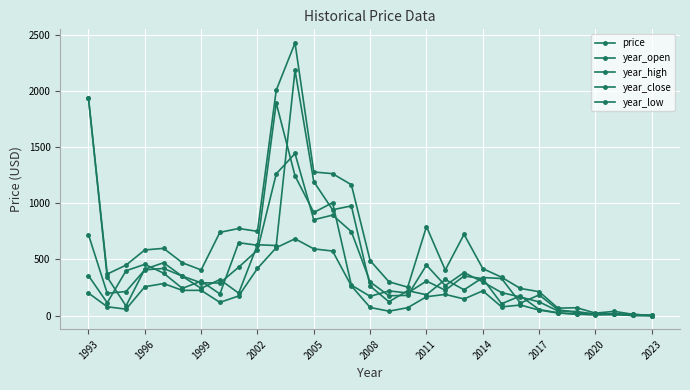

How many categories are shown in the chart?

31